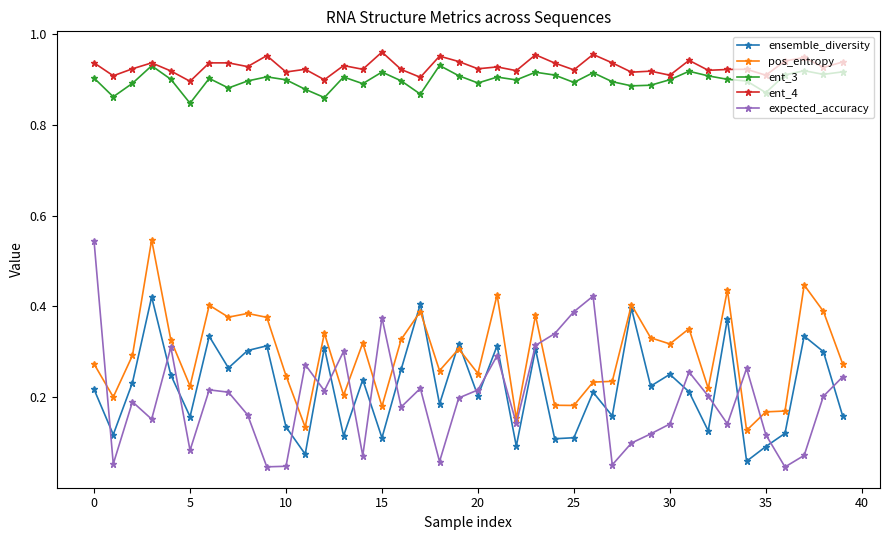

How many lines are shown in the chart?

5